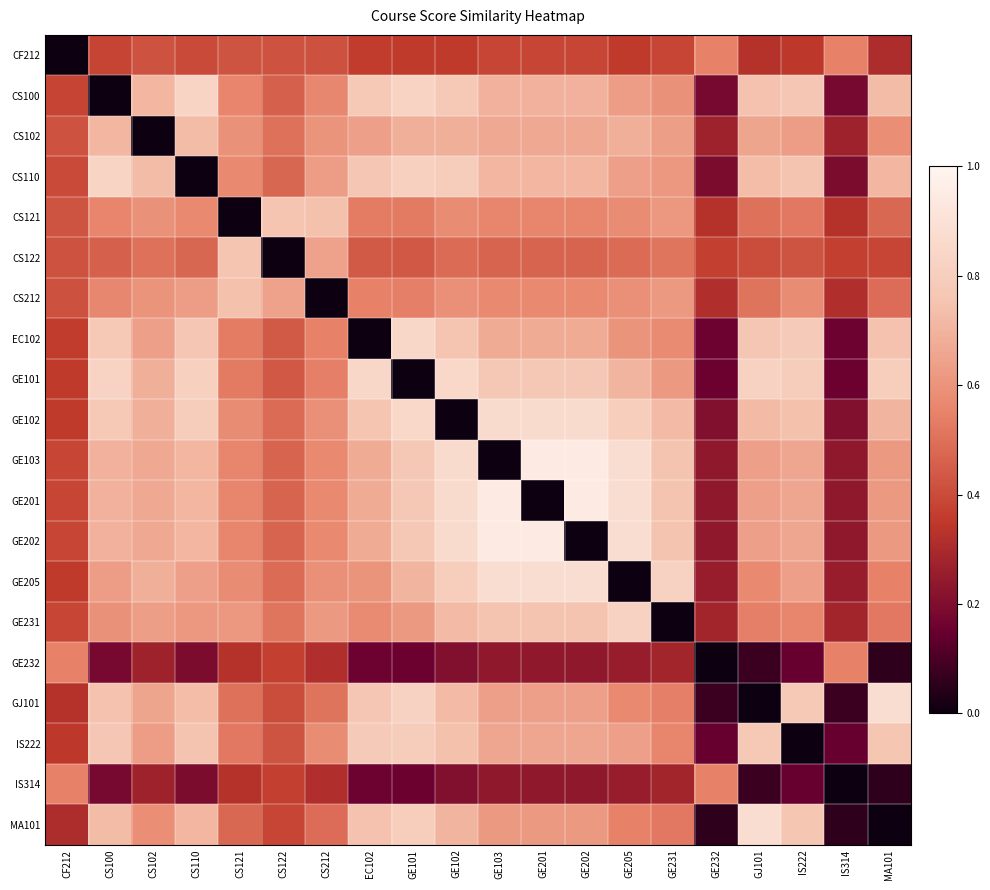

Reading left to right, what are all the values shown in this chart?

CF212: CF212=0.0	CS100=0.4	CS102=0.4	CS110=0.4	CS121=0.4	CS122=0.4	CS212=0.4	EC102=0.4	GE101=0.4	GE102=0.4	GE103=0.4	GE201=0.4	GE202=0.4	GE205=0.4	GE231=0.4	GE232=0.6	GJ101=0.3	IS222=0.3	IS314=0.6	MA101=0.3
CS100: CF212=0.4	CS100=0.0	CS102=0.7	CS110=0.8	CS121=0.6	CS122=0.5	CS212=0.6	EC102=0.8	GE101=0.8	GE102=0.8	GE103=0.7	GE201=0.7	GE202=0.7	GE205=0.6	GE231=0.6	GE232=0.2	GJ101=0.7	IS222=0.8	IS314=0.2	MA101=0.7
CS102: CF212=0.4	CS100=0.7	CS102=0.0	CS110=0.7	CS121=0.6	CS122=0.5	CS212=0.6	EC102=0.6	GE101=0.7	GE102=0.7	GE103=0.7	GE201=0.7	GE202=0.7	GE205=0.7	GE231=0.6	GE232=0.3	GJ101=0.7	IS222=0.6	IS314=0.3	MA101=0.6
CS110: CF212=0.4	CS100=0.8	CS102=0.7	CS110=0.0	CS121=0.6	CS122=0.5	CS212=0.6	EC102=0.8	GE101=0.8	GE102=0.8	GE103=0.7	GE201=0.7	GE202=0.7	GE205=0.6	GE231=0.6	GE232=0.2	GJ101=0.7	IS222=0.8	IS314=0.2	MA101=0.7
CS121: CF212=0.4	CS100=0.6	CS102=0.6	CS110=0.6	CS121=0.0	CS122=0.8	CS212=0.7	EC102=0.5	GE101=0.5	GE102=0.6	GE103=0.6	GE201=0.6	GE202=0.6	GE205=0.6	GE231=0.6	GE232=0.3	GJ101=0.5	IS222=0.5	IS314=0.3	MA101=0.5
CS122: CF212=0.4	CS100=0.5	CS102=0.5	CS110=0.5	CS121=0.8	CS122=0.0	CS212=0.6	EC102=0.4	GE101=0.4	GE102=0.5	GE103=0.5	GE201=0.5	GE202=0.5	GE205=0.5	GE231=0.5	GE232=0.4	GJ101=0.4	IS222=0.4	IS314=0.4	MA101=0.4
CS212: CF212=0.4	CS100=0.6	CS102=0.6	CS110=0.6	CS121=0.7	CS122=0.6	CS212=0.0	EC102=0.5	GE101=0.5	GE102=0.6	GE103=0.6	GE201=0.6	GE202=0.6	GE205=0.6	GE231=0.6	GE232=0.3	GJ101=0.5	IS222=0.6	IS314=0.3	MA101=0.5
EC102: CF212=0.4	CS100=0.8	CS102=0.6	CS110=0.8	CS121=0.5	CS122=0.4	CS212=0.5	EC102=0.0	GE101=0.8	GE102=0.8	GE103=0.7	GE201=0.7	GE202=0.7	GE205=0.6	GE231=0.6	GE232=0.2	GJ101=0.8	IS222=0.8	IS314=0.2	MA101=0.7
GE101: CF212=0.4	CS100=0.8	CS102=0.7	CS110=0.8	CS121=0.5	CS122=0.4	CS212=0.5	EC102=0.8	GE101=0.0	GE102=0.9	GE103=0.8	GE201=0.8	GE202=0.8	GE205=0.7	GE231=0.6	GE232=0.2	GJ101=0.8	IS222=0.8	IS314=0.2	MA101=0.8
GE102: CF212=0.4	CS100=0.8	CS102=0.7	CS110=0.8	CS121=0.6	CS122=0.5	CS212=0.6	EC102=0.8	GE101=0.9	GE102=0.0	GE103=0.9	GE201=0.9	GE202=0.9	GE205=0.8	GE231=0.7	GE232=0.2	GJ101=0.7	IS222=0.7	IS314=0.2	MA101=0.7
GE103: CF212=0.4	CS100=0.7	CS102=0.7	CS110=0.7	CS121=0.6	CS122=0.5	CS212=0.6	EC102=0.7	GE101=0.8	GE102=0.9	GE103=0.0	GE201=0.9	GE202=0.9	GE205=0.9	GE231=0.8	GE232=0.2	GJ101=0.6	IS222=0.7	IS314=0.2	MA101=0.6
GE201: CF212=0.4	CS100=0.7	CS102=0.7	CS110=0.7	CS121=0.6	CS122=0.5	CS212=0.6	EC102=0.7	GE101=0.8	GE102=0.9	GE103=0.9	GE201=0.0	GE202=0.9	GE205=0.9	GE231=0.8	GE232=0.2	GJ101=0.6	IS222=0.7	IS314=0.2	MA101=0.6
GE202: CF212=0.4	CS100=0.7	CS102=0.7	CS110=0.7	CS121=0.6	CS122=0.5	CS212=0.6	EC102=0.7	GE101=0.8	GE102=0.9	GE103=0.9	GE201=0.9	GE202=0.0	GE205=0.9	GE231=0.8	GE232=0.2	GJ101=0.6	IS222=0.7	IS314=0.2	MA101=0.6
GE205: CF212=0.4	CS100=0.6	CS102=0.7	CS110=0.6	CS121=0.6	CS122=0.5	CS212=0.6	EC102=0.6	GE101=0.7	GE102=0.8	GE103=0.9	GE201=0.9	GE202=0.9	GE205=0.0	GE231=0.8	GE232=0.3	GJ101=0.6	IS222=0.6	IS314=0.3	MA101=0.6
GE231: CF212=0.4	CS100=0.6	CS102=0.6	CS110=0.6	CS121=0.6	CS122=0.5	CS212=0.6	EC102=0.6	GE101=0.6	GE102=0.7	GE103=0.8	GE201=0.8	GE202=0.8	GE205=0.8	GE231=0.0	GE232=0.3	GJ101=0.5	IS222=0.6	IS314=0.3	MA101=0.5
GE232: CF212=0.6	CS100=0.2	CS102=0.3	CS110=0.2	CS121=0.3	CS122=0.4	CS212=0.3	EC102=0.2	GE101=0.2	GE102=0.2	GE103=0.2	GE201=0.2	GE202=0.2	GE205=0.3	GE231=0.3	GE232=0.0	GJ101=0.1	IS222=0.1	IS314=0.6	MA101=0.1
GJ101: CF212=0.3	CS100=0.7	CS102=0.7	CS110=0.7	CS121=0.5	CS122=0.4	CS212=0.5	EC102=0.8	GE101=0.8	GE102=0.7	GE103=0.6	GE201=0.6	GE202=0.6	GE205=0.6	GE231=0.5	GE232=0.1	GJ101=0.0	IS222=0.8	IS314=0.1	MA101=0.9
IS222: CF212=0.3	CS100=0.8	CS102=0.6	CS110=0.8	CS121=0.5	CS122=0.4	CS212=0.6	EC102=0.8	GE101=0.8	GE102=0.7	GE103=0.7	GE201=0.7	GE202=0.7	GE205=0.6	GE231=0.6	GE232=0.1	GJ101=0.8	IS222=0.0	IS314=0.1	MA101=0.8
IS314: CF212=0.6	CS100=0.2	CS102=0.3	CS110=0.2	CS121=0.3	CS122=0.4	CS212=0.3	EC102=0.2	GE101=0.2	GE102=0.2	GE103=0.2	GE201=0.2	GE202=0.2	GE205=0.3	GE231=0.3	GE232=0.6	GJ101=0.1	IS222=0.1	IS314=0.0	MA101=0.1
MA101: CF212=0.3	CS100=0.7	CS102=0.6	CS110=0.7	CS121=0.5	CS122=0.4	CS212=0.5	EC102=0.7	GE101=0.8	GE102=0.7	GE103=0.6	GE201=0.6	GE202=0.6	GE205=0.6	GE231=0.5	GE232=0.1	GJ101=0.9	IS222=0.8	IS314=0.1	MA101=0.0